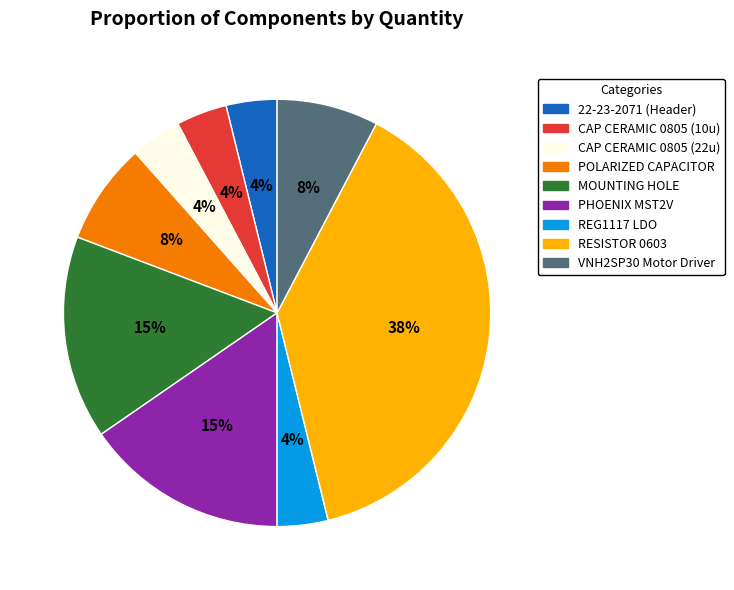

The VNH2SP30 Motor Driver slice represents 8% of the pie. True or false?

True